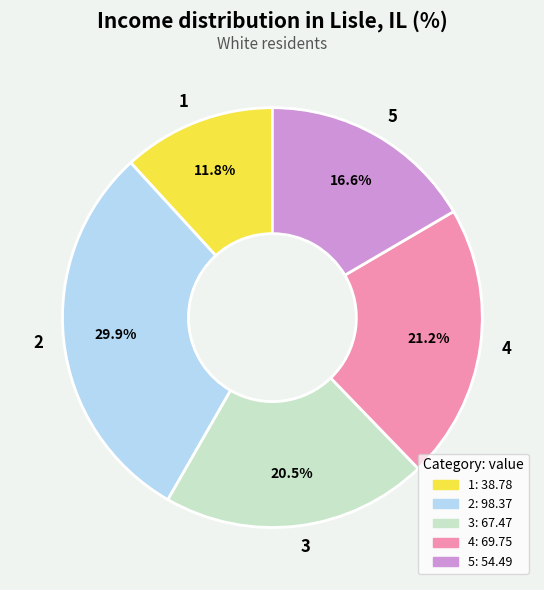

Rank the categories by value from highest to lowest.

2, 4, 3, 5, 1